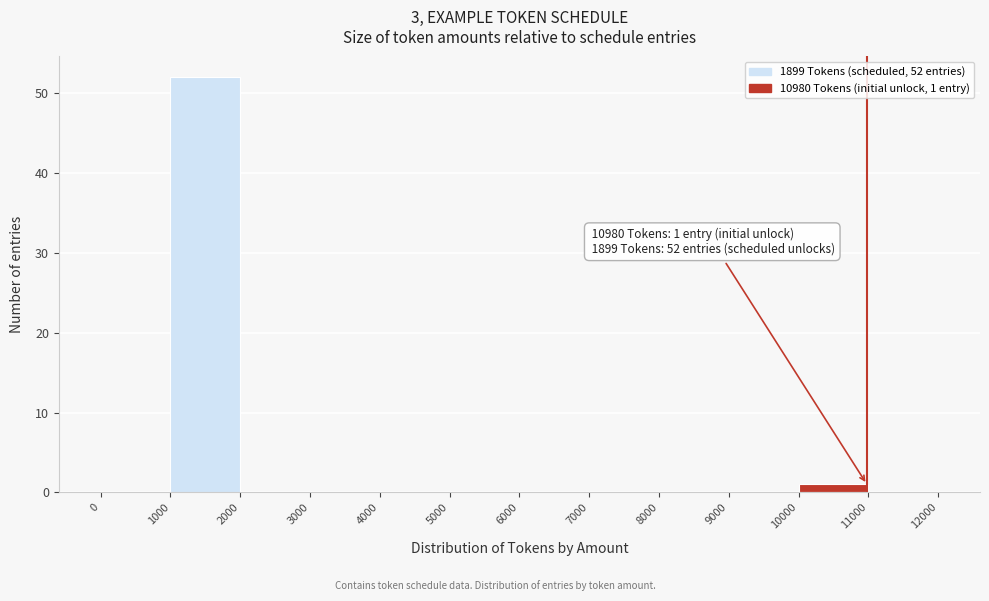

Which range on the x-axis has the tallest bar?

1000 to 2000